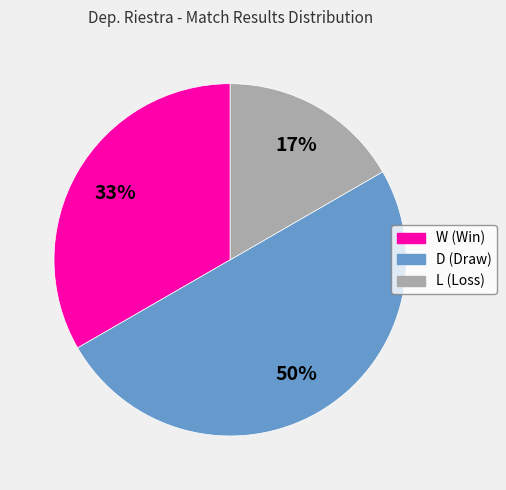

The W slice represents 43% of the pie. True or false?

False